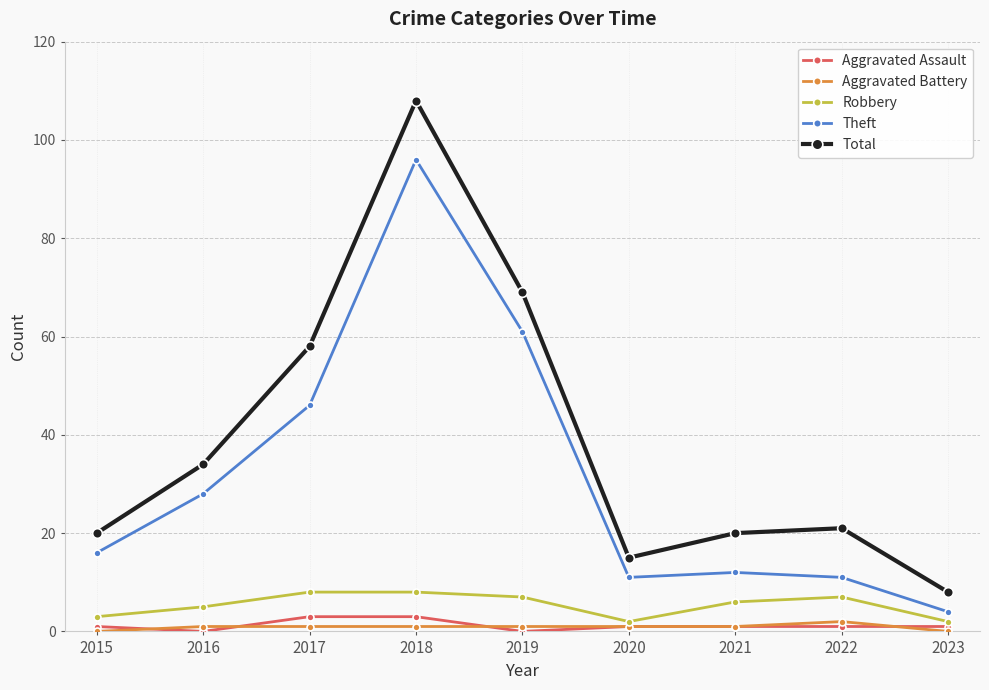

At how many categories does at least one series exceed 38?

3